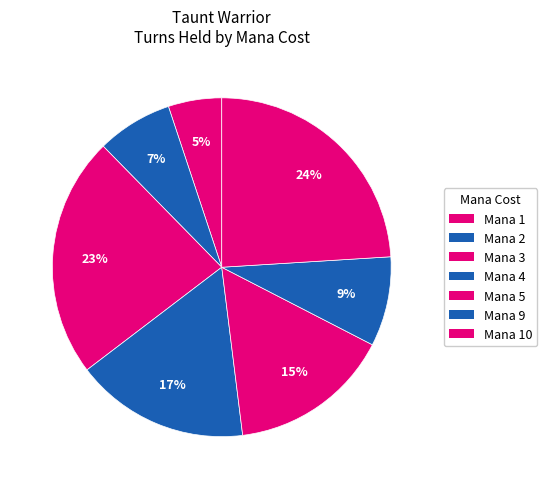

Count the number of slices in the pie.

7